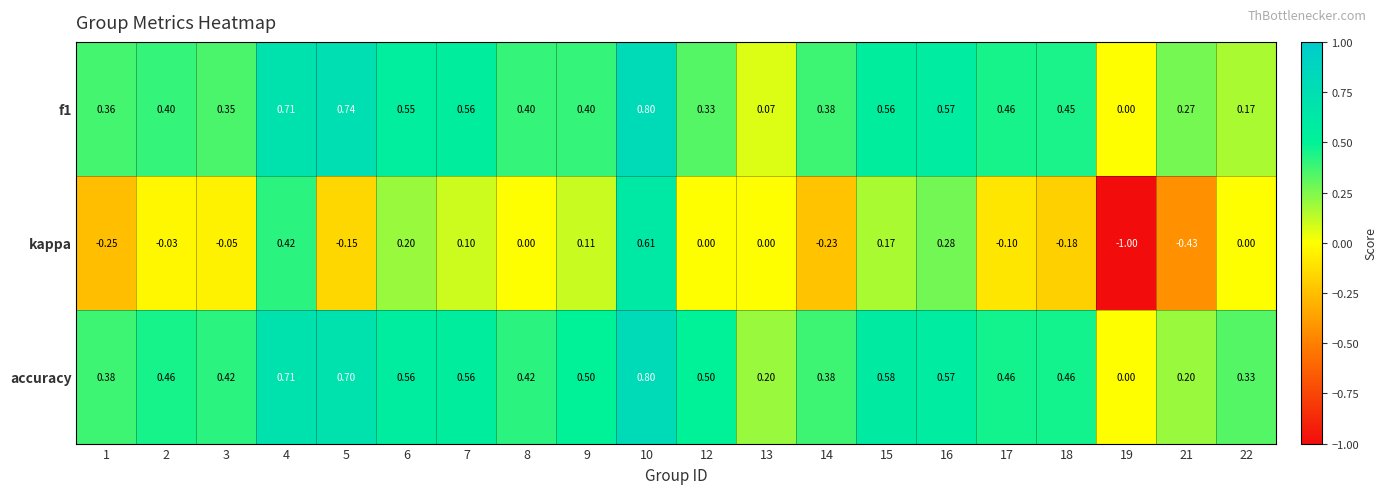

At which category is the sum across all series the highest?

10